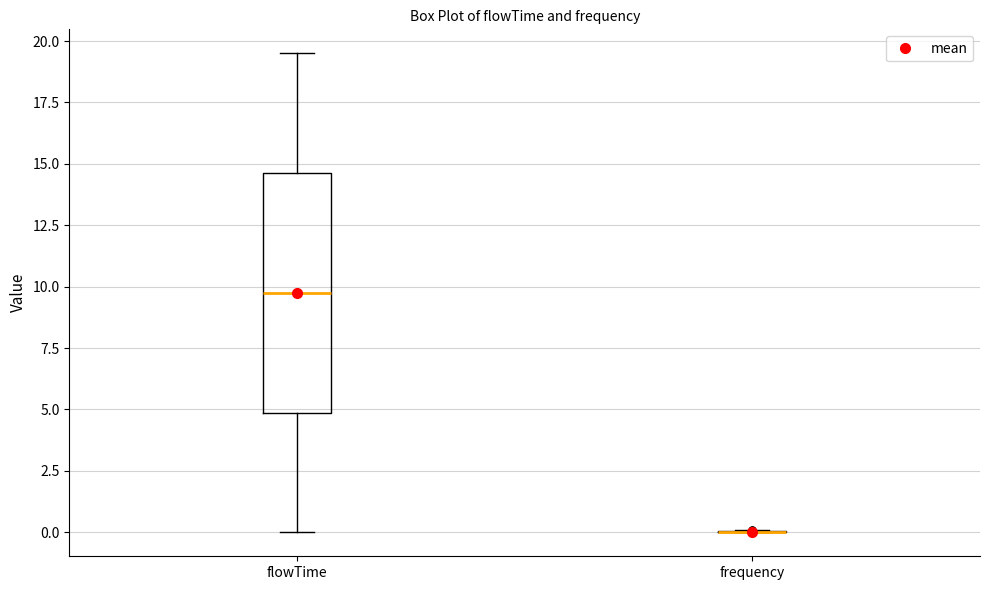

Reading left to right, read every box against the y-axis: the position of its median line, the range the box covers, and the ends of its whiskers. The values are not printed on the chart, so give them approximately, as read against the axis.

flowTime: median 10.0, box 5.0 to 14.5, whiskers 0.0 to 19.5
frequency: box collapsed to a line at 0.0, whiskers 0.0 to 0.0